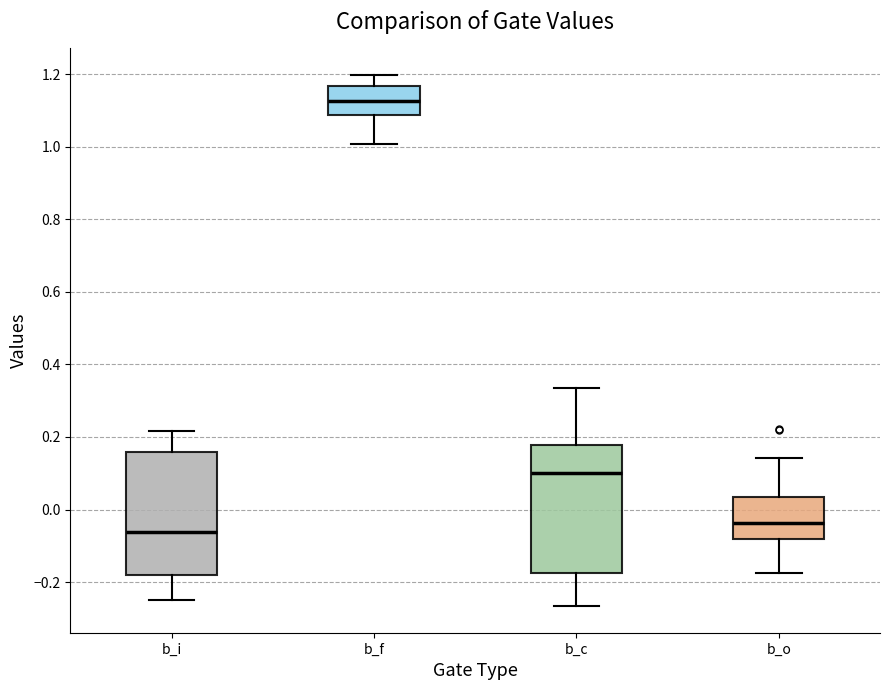

Reading left to right, read every box against the y-axis: the position of its median line, the range the box covers, and the ends of its whiskers. The values are not printed on the chart, so give them approximately, as read against the axis.

b_i: median -0.06, box -0.18 to 0.16, whiskers -0.24 to 0.22
b_f: median 1.12, box 1.08 to 1.16, whiskers 1.00 to 1.20
b_c: median 0.10, box -0.18 to 0.18, whiskers -0.26 to 0.34
b_o: median -0.04, box -0.08 to 0.04, whiskers -0.18 to 0.14